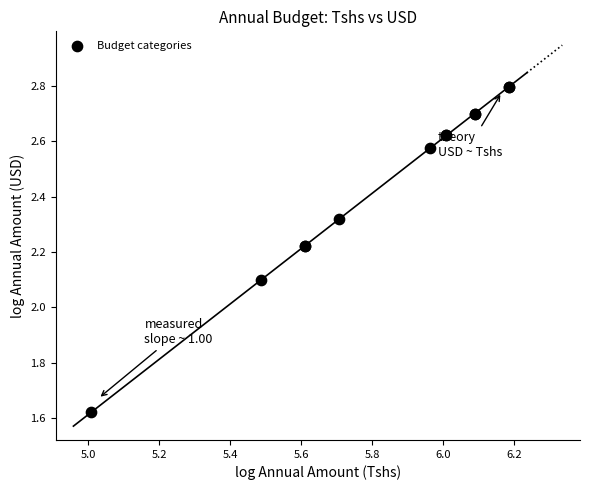

What Y value in the scatter plot is closest to 2?

2.1